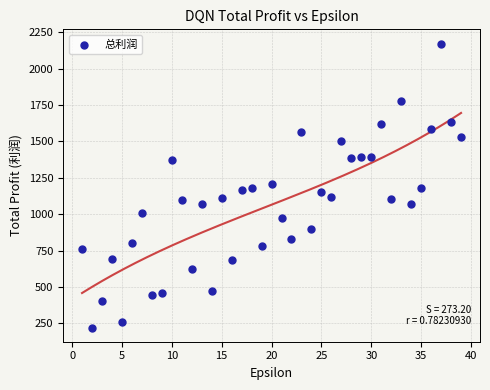

What is the range of X values (max minus min)?

38